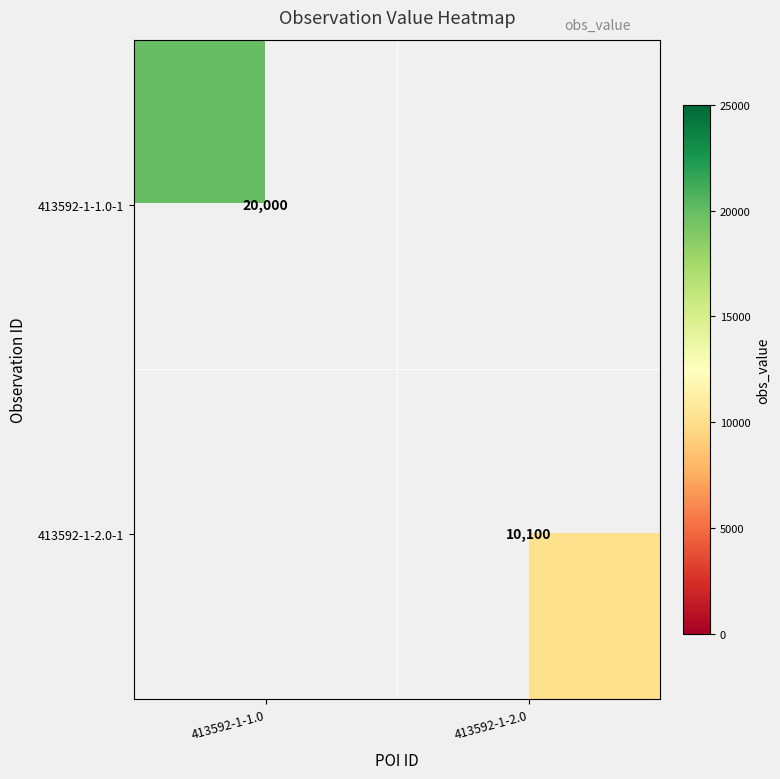

At which category does the chart reach its peak across all series?

413592-1-1.0